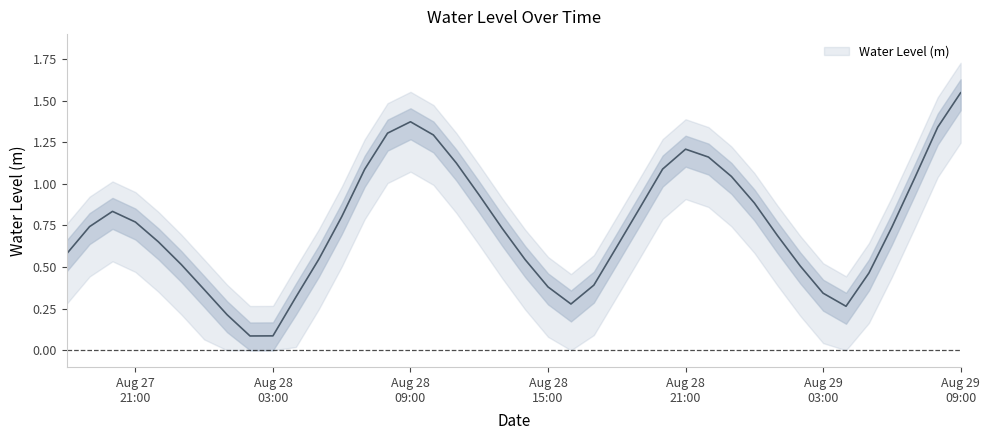

Where is the first local minimum?

2023-08-28 02:00:00